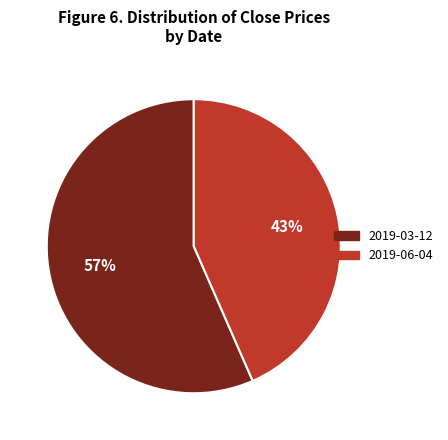

To the nearest percent, what is the combined percentage of 2019-03-12 and 2019-06-04?

100%